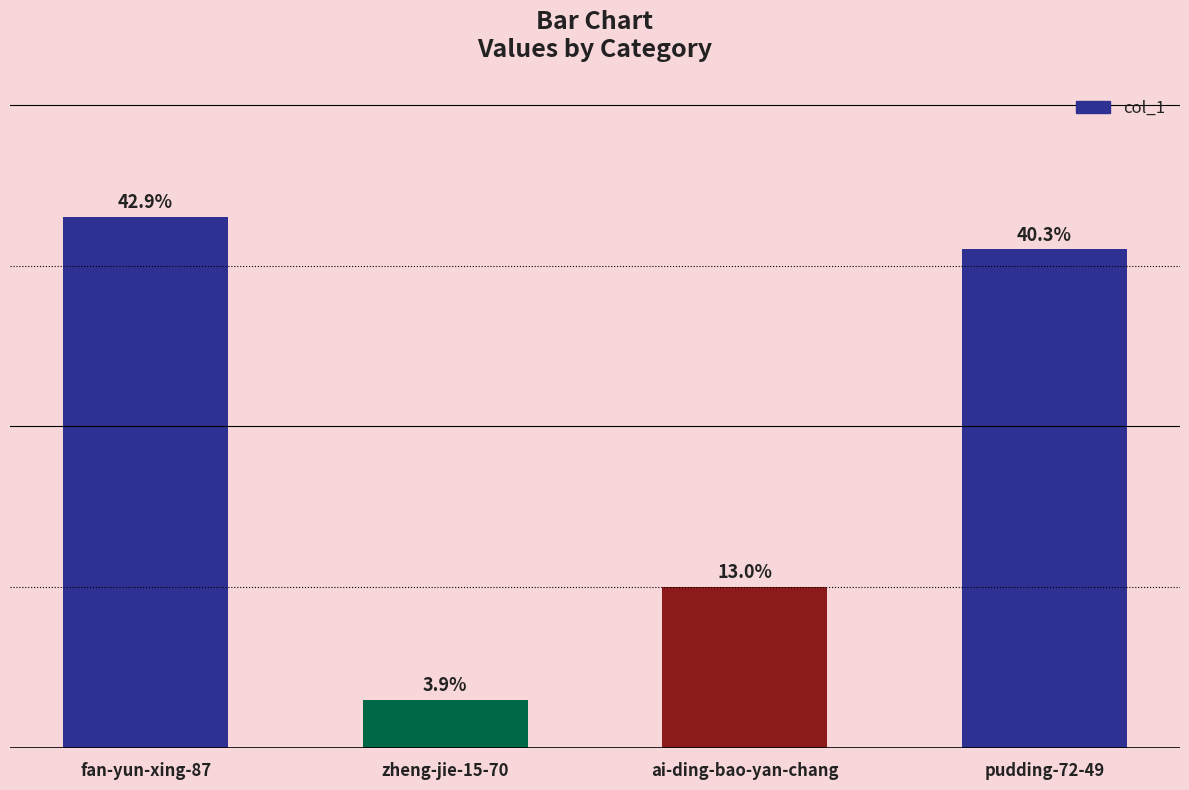

The chart shows a value of 51 at pudding-72-49. True or false?

False